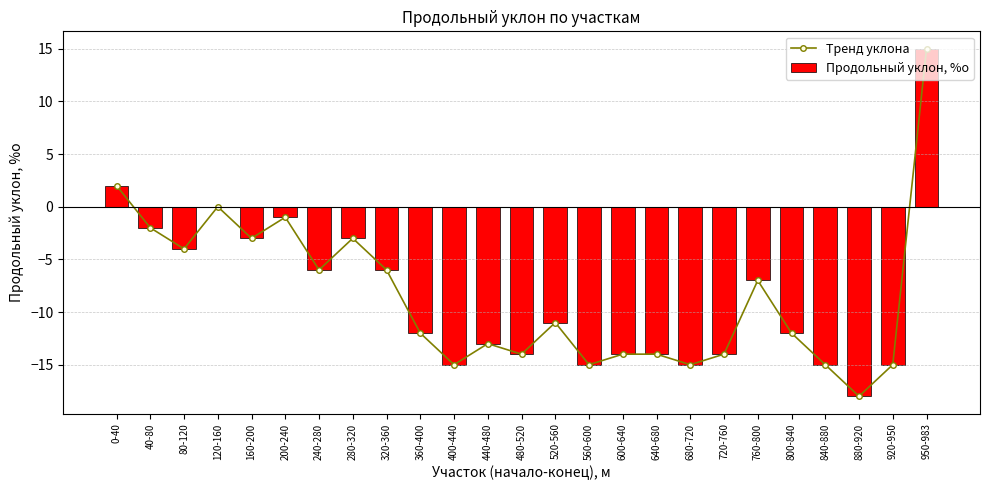

Reading left to right, extract all data points from this chart.

Тренд уклона: 2	-2	-4	0	-3	-1	-6	-3	-6	-12	-15	-13	-14	-11	-15	-14	-14	-15	-14	-7	-12	-15	-18	-15	15
Продольный уклон, %о: 2	-2	-4	0	-3	-1	-6	-3	-6	-12	-15	-13	-14	-11	-15	-14	-14	-15	-14	-7	-12	-15	-18	-15	15